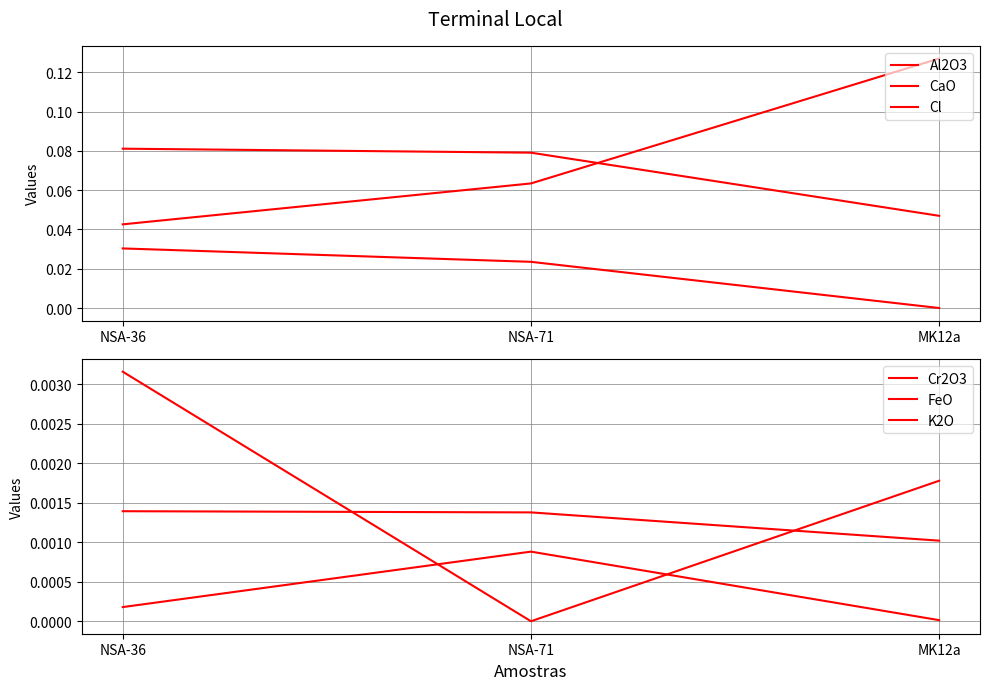

True or false: Al2O3 has a value of 0.0 at MK12a.

True